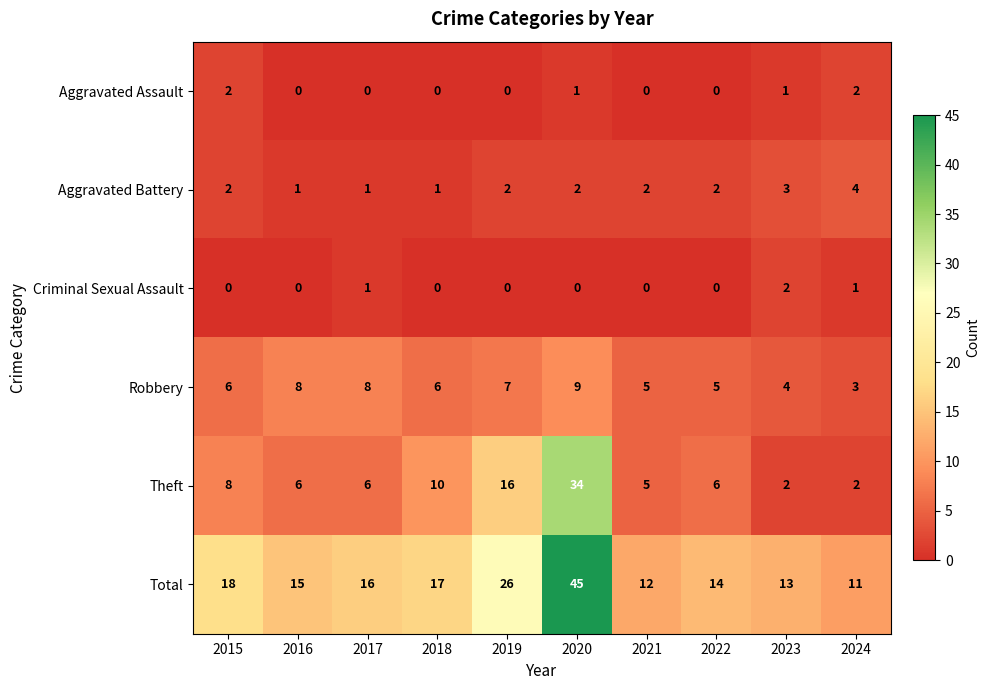

Count the number of categories in the chart.

10